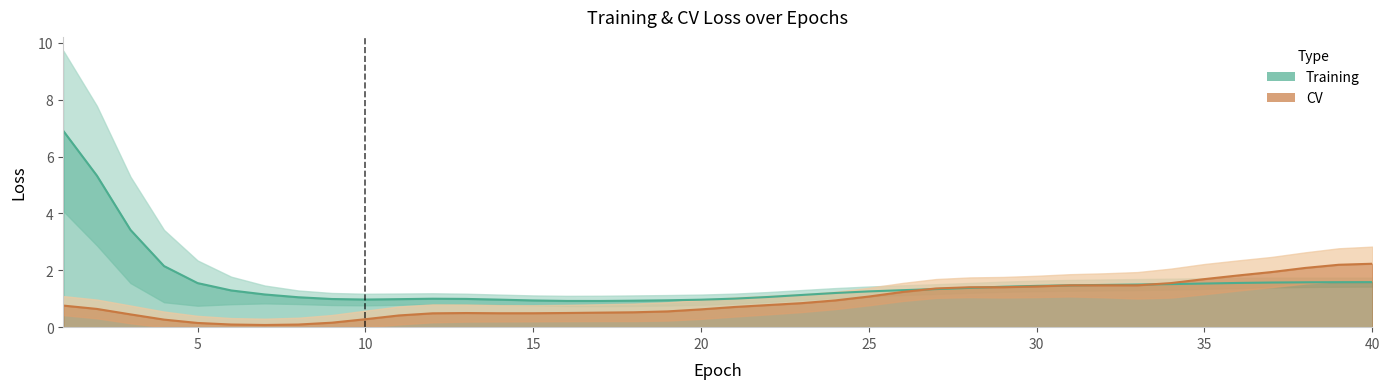

At which category is the sum across all series the highest?

1